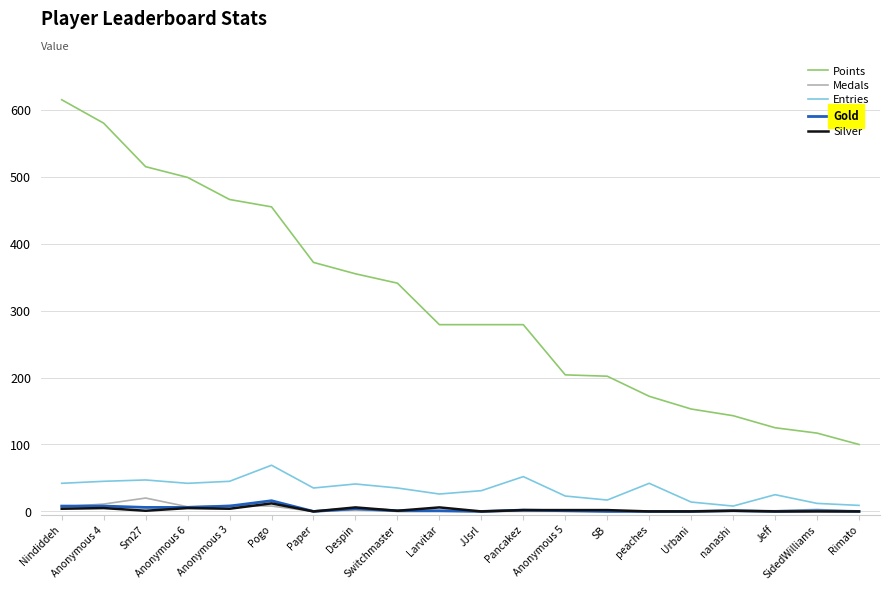

What position from the left is Anonymous 3?

5